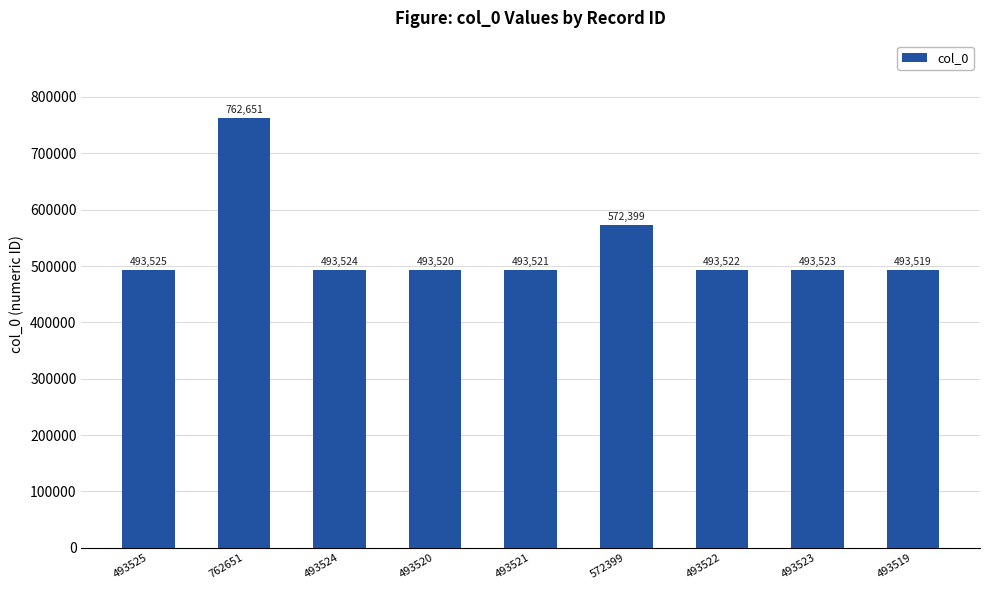

Count the number of data series in this chart.

1